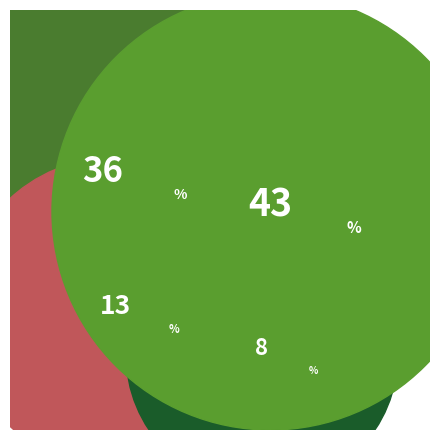

Does any single category account for the majority?

No